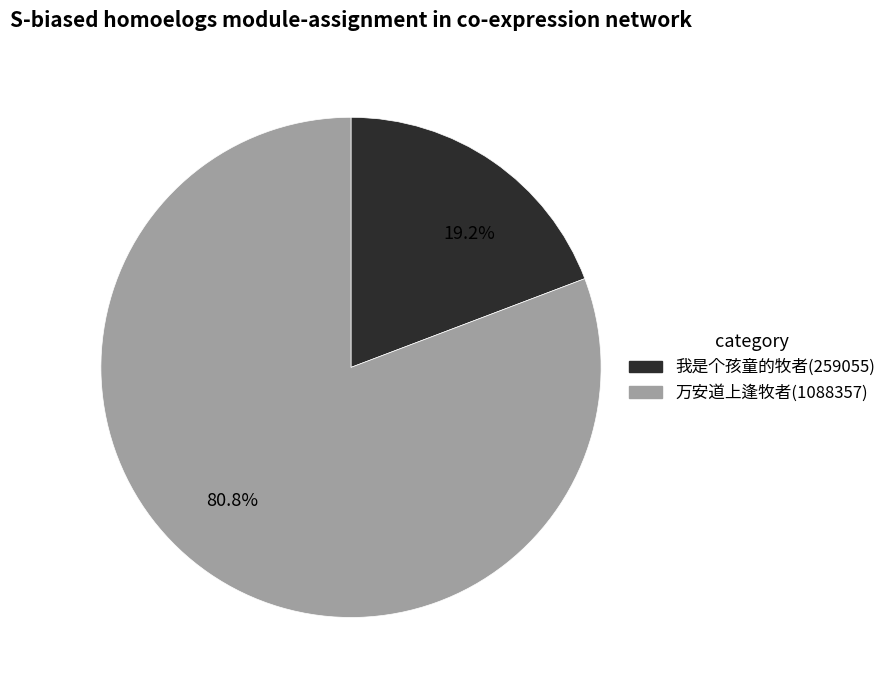

To the nearest percent, what is the average slice percentage?

50%